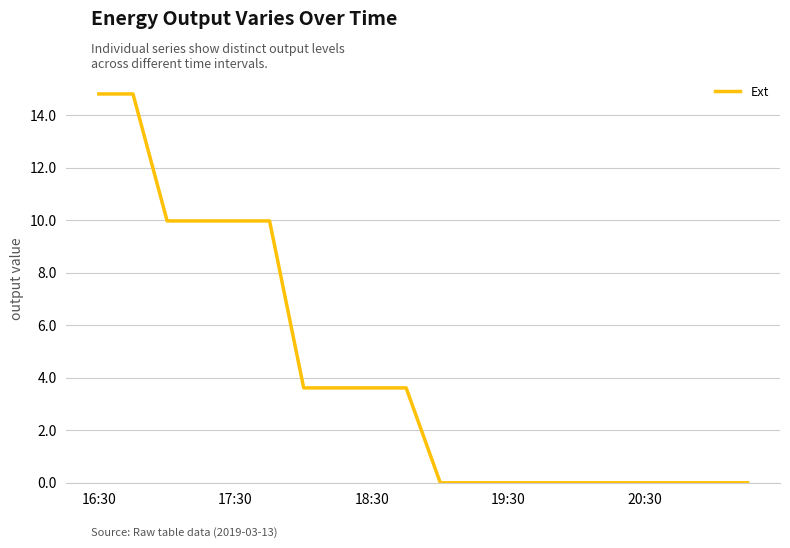

What is the difference between the second highest and minimum values?

14.8